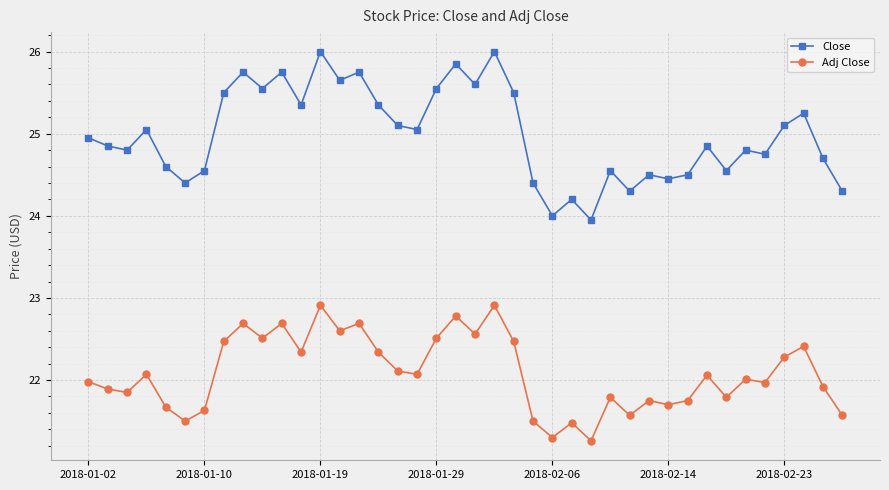

True or false: Close and Adj Close cross at least once.

False